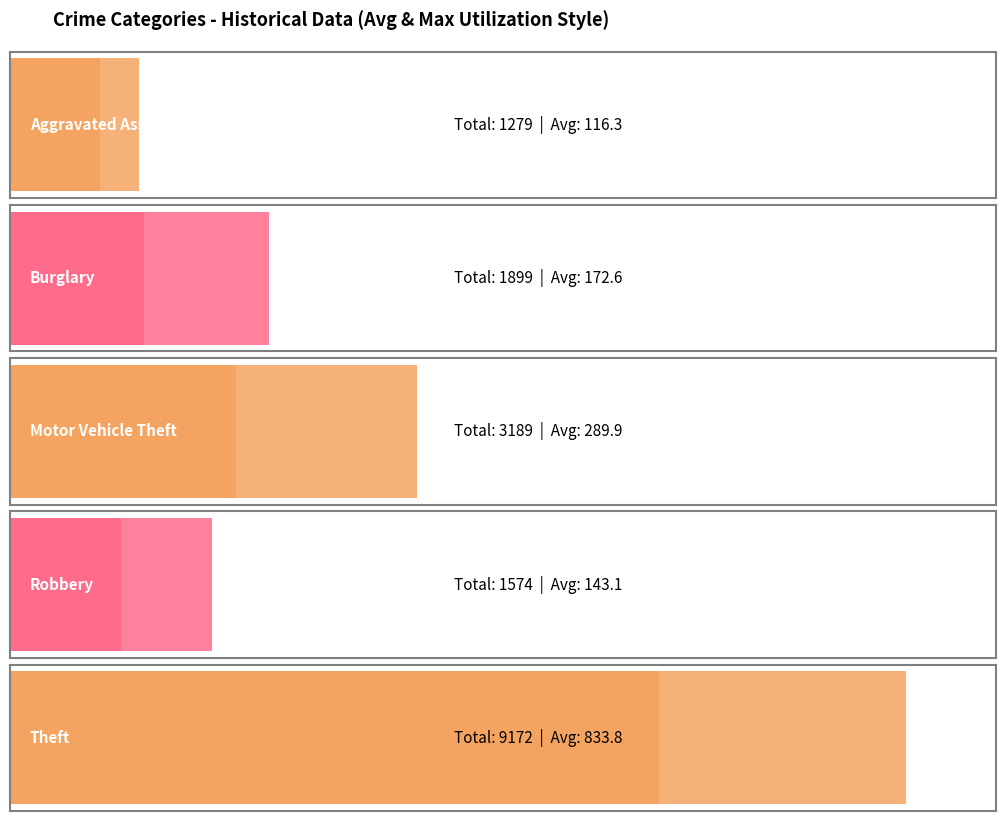

True or false: Aggravated Assault has a value of 20 at 2025.

False